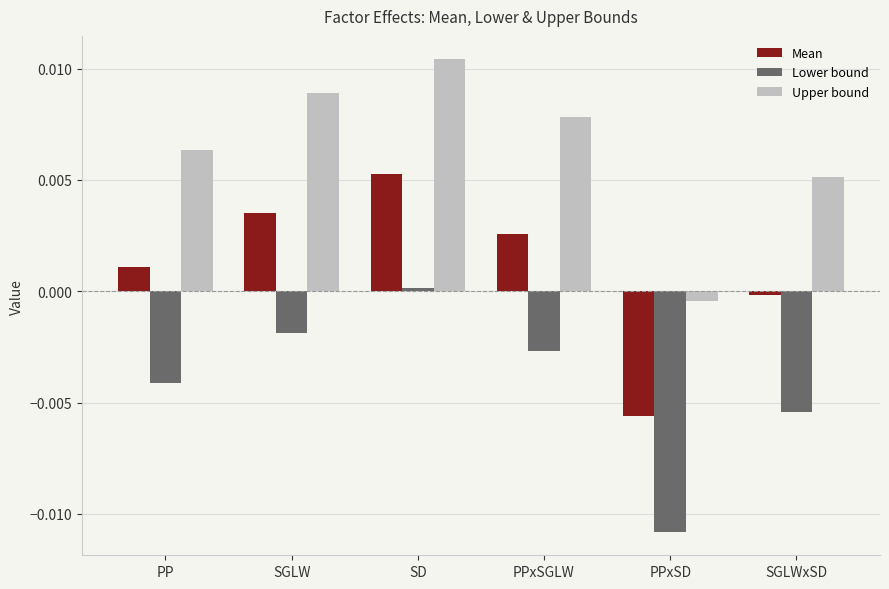

At which category is the sum across all series the highest?

SD